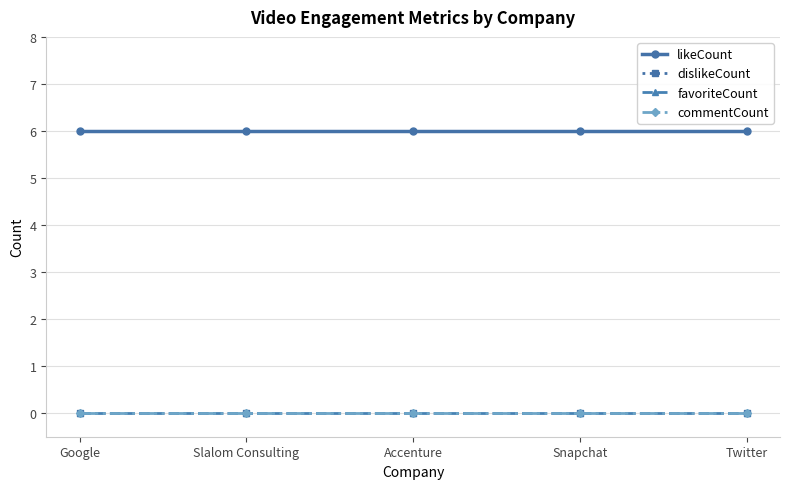

Rank the series by their maximum value, from highest to lowest.

likeCount, dislikeCount, favoriteCount, commentCount